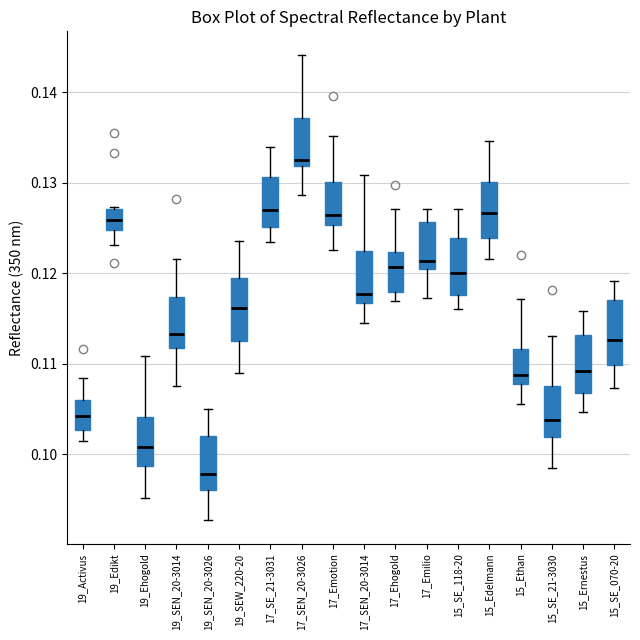

Reading left to right, read every box against the y-axis: the position of its median line, the range the box covers, and the ends of its whiskers. The values are not printed on the chart, so give them approximately, as read against the axis.

19_Activus: median 0.104, box 0.103 to 0.106, whiskers 0.101 to 0.108
19_Edikt: median 0.126, box 0.125 to 0.127, whiskers 0.123 to 0.127
19_Ehogold: median 0.101, box 0.099 to 0.104, whiskers 0.095 to 0.111
19_SEN_20-3014: median 0.113, box 0.112 to 0.117, whiskers 0.108 to 0.122
19_SEN_20-3026: median 0.098, box 0.096 to 0.102, whiskers 0.093 to 0.105
19_SEW_220-20: median 0.116, box 0.113 to 0.119, whiskers 0.109 to 0.124
17_SE_21-3031: median 0.127, box 0.125 to 0.131, whiskers 0.123 to 0.134
17_SEN_20-3026: median 0.133, box 0.132 to 0.137, whiskers 0.129 to 0.144
17_Emotion: median 0.126, box 0.125 to 0.130, whiskers 0.123 to 0.135
17_SEN_20-3014: median 0.118, box 0.117 to 0.122, whiskers 0.114 to 0.131
17_Ehogold: median 0.121, box 0.118 to 0.122, whiskers 0.117 to 0.127
17_Emilio: median 0.121, box 0.120 to 0.126, whiskers 0.117 to 0.127
15_SE_118-20: median 0.120, box 0.118 to 0.124, whiskers 0.116 to 0.127
15_Edelmann: median 0.127, box 0.124 to 0.130, whiskers 0.122 to 0.135
15_Ethan: median 0.109, box 0.108 to 0.112, whiskers 0.106 to 0.117
15_SE_21-3030: median 0.104, box 0.102 to 0.108, whiskers 0.099 to 0.113
15_Ernestus: median 0.109, box 0.107 to 0.113, whiskers 0.105 to 0.116
15_SE_070-20: median 0.113, box 0.110 to 0.117, whiskers 0.107 to 0.119